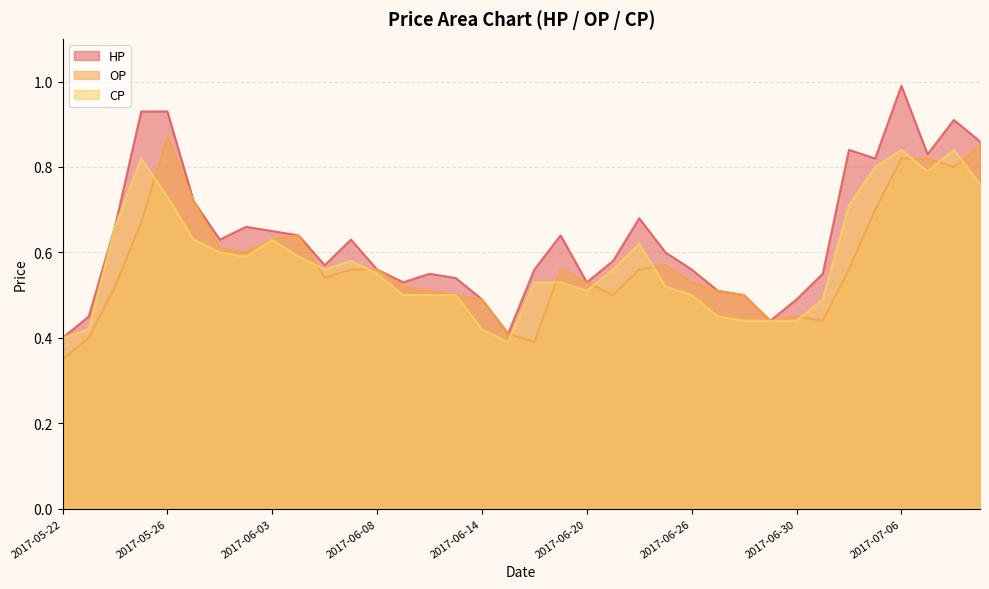

Which series has the largest range (max minus min)?

HP